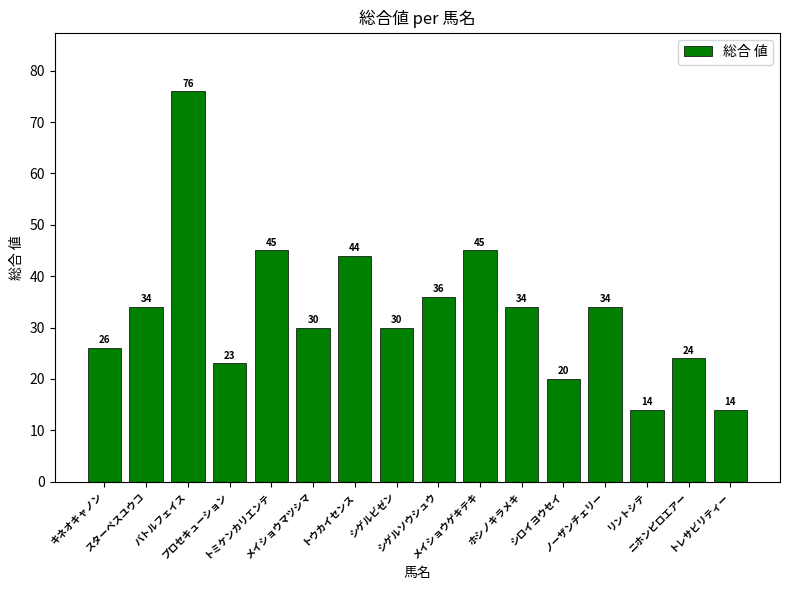

How many data points are less than 34?

8